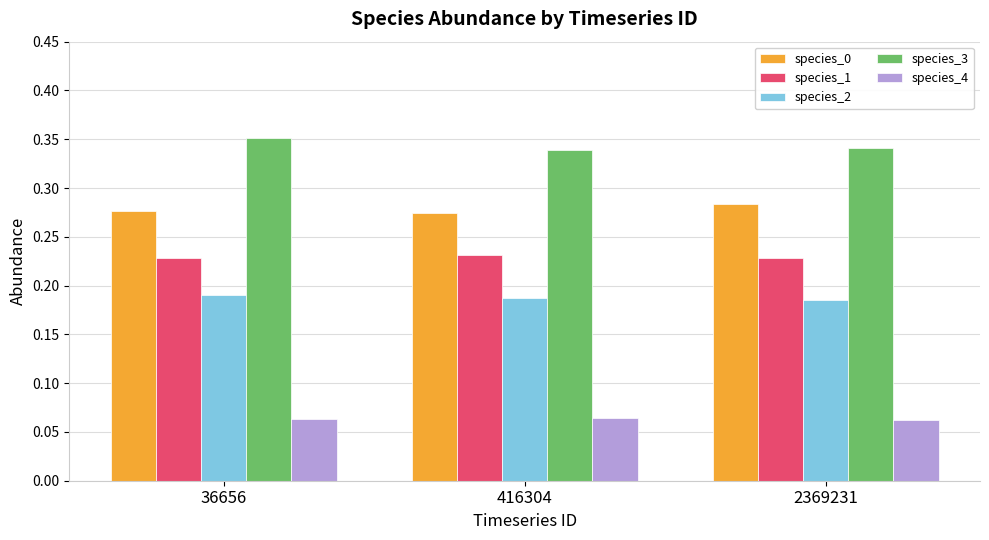

How many bars are there in each group?

5